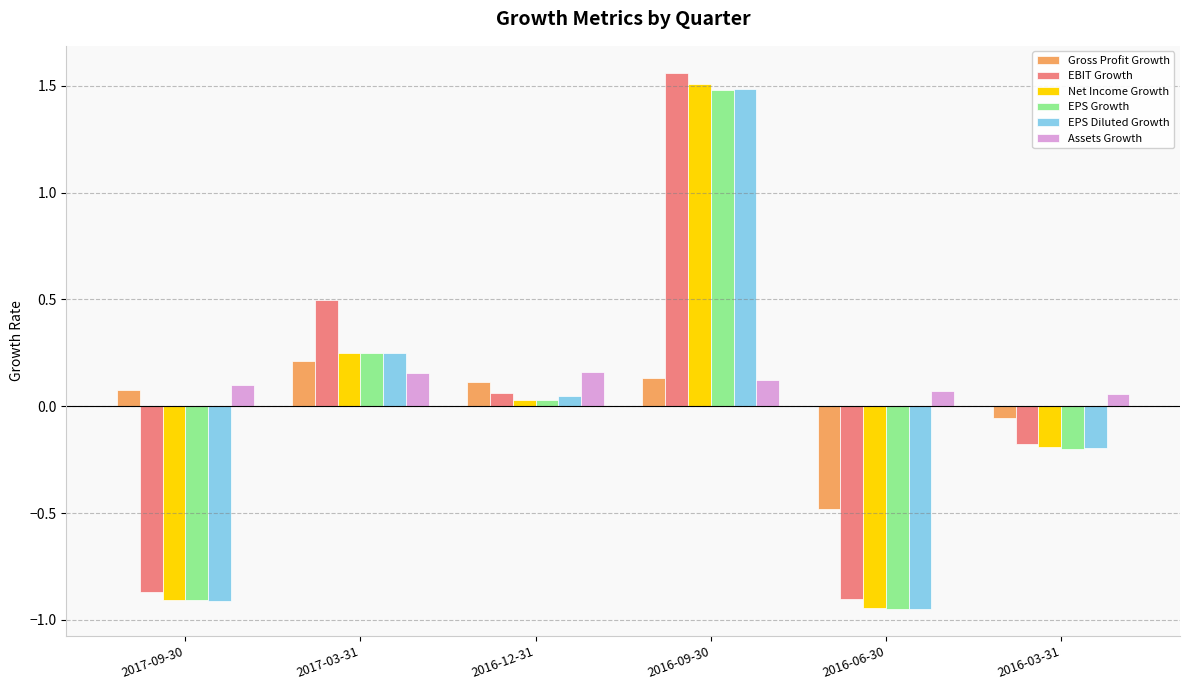

How many positive values does the EPS Growth series have?

3